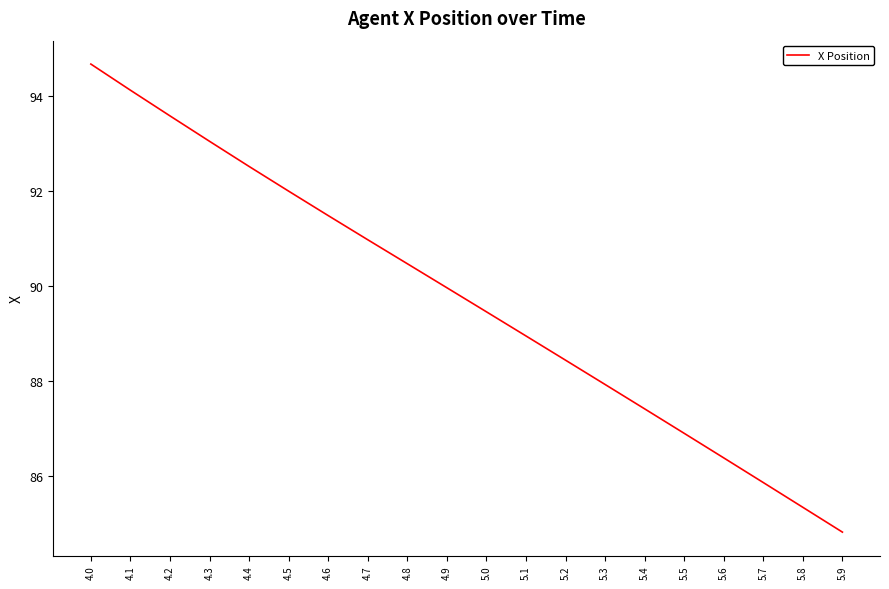

True or false: the data shows 18.1 at 5.4.

False